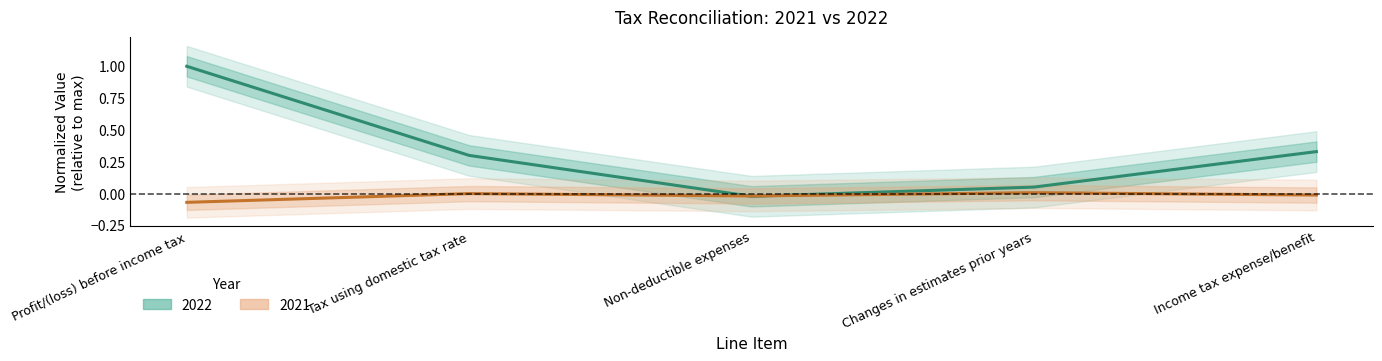

How many data points in 2022 are above 0?

4